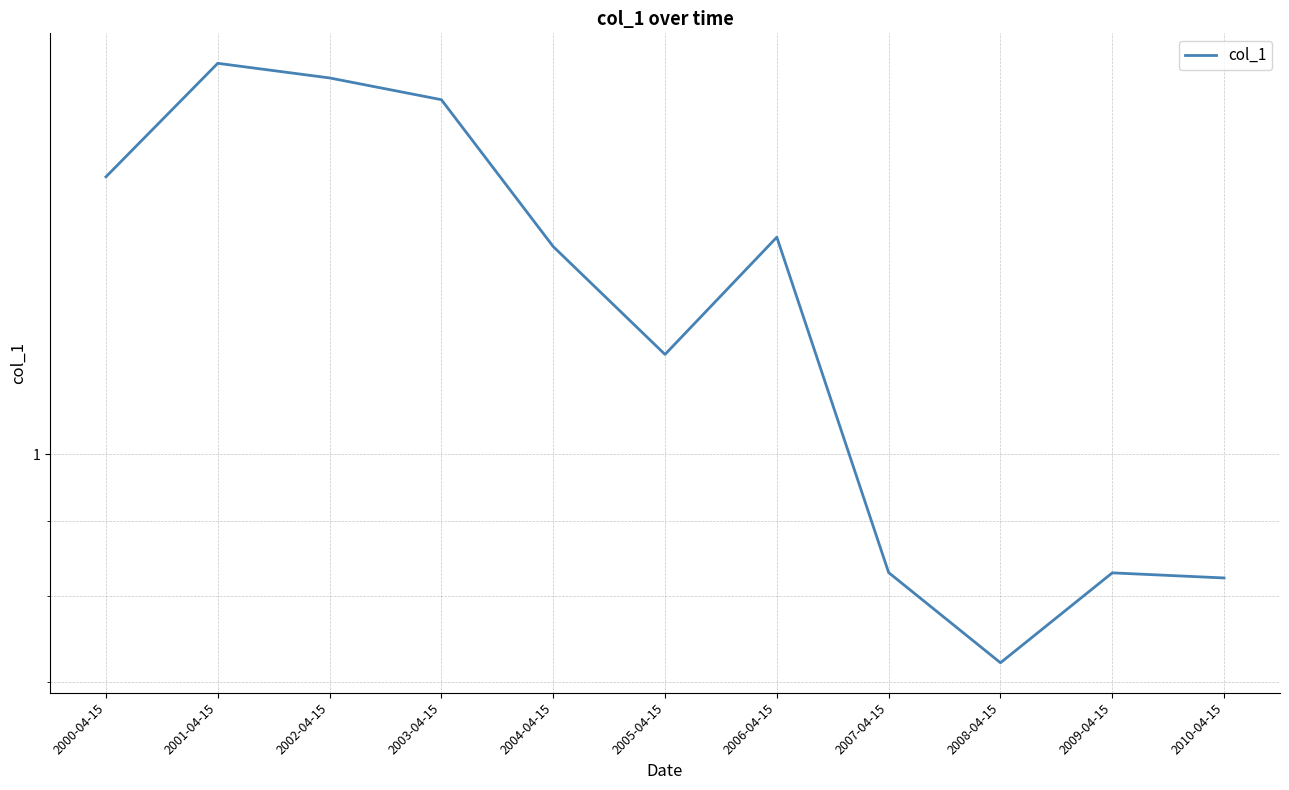

What is the label of the 5th point from the right?

2006-04-15